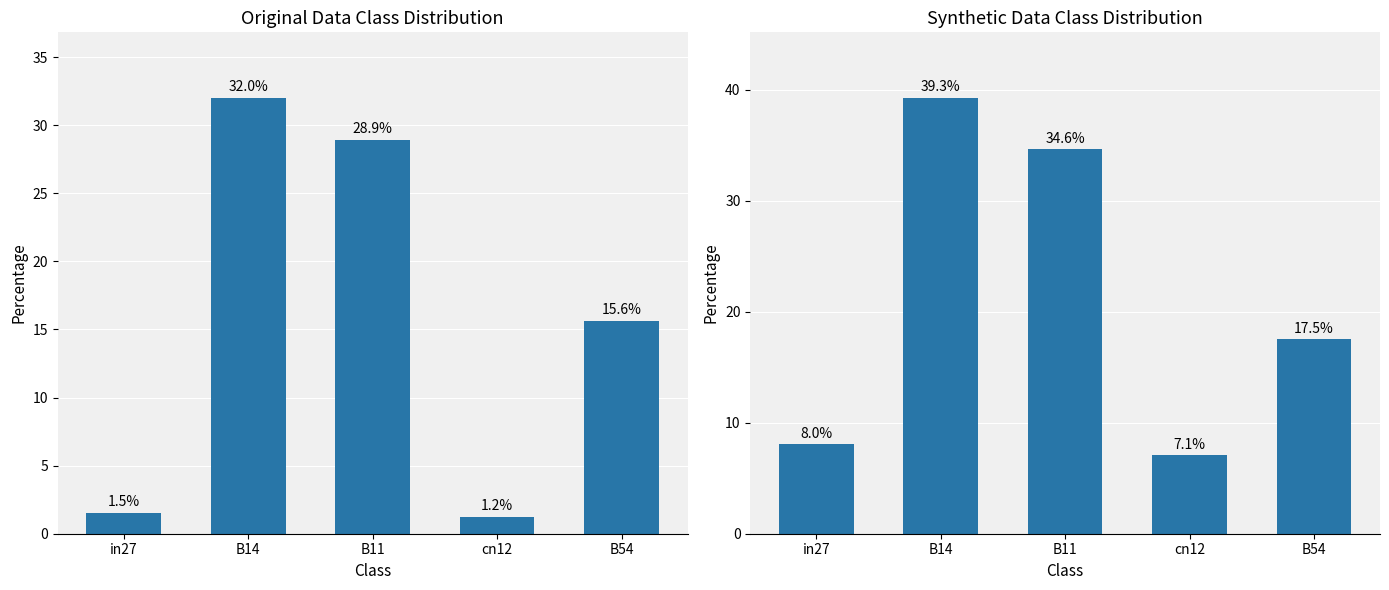

Reading left to right, list all the values displayed in this chart.

scenarios 0-2: in27=1.5	B14=32.0	B11=28.9	cn12=1.2	B54=15.6
scenarios 3-5: in27=8.0	B14=39.3	B11=34.6	cn12=7.1	B54=17.5